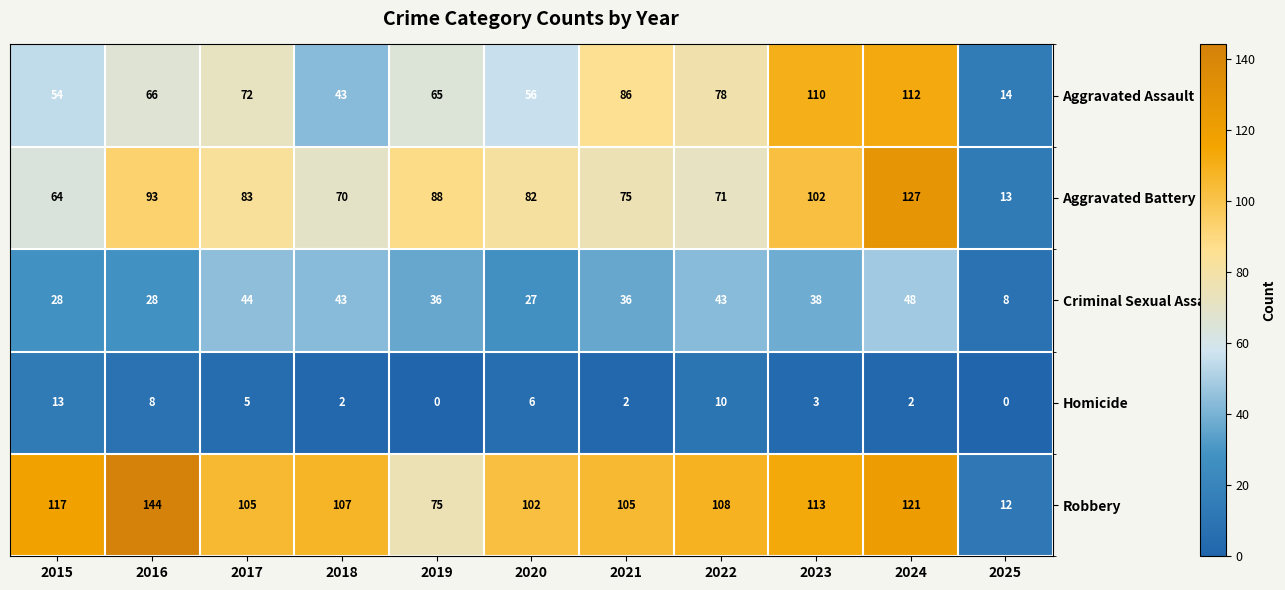

At how many categories does at least one series exceed 60?

10